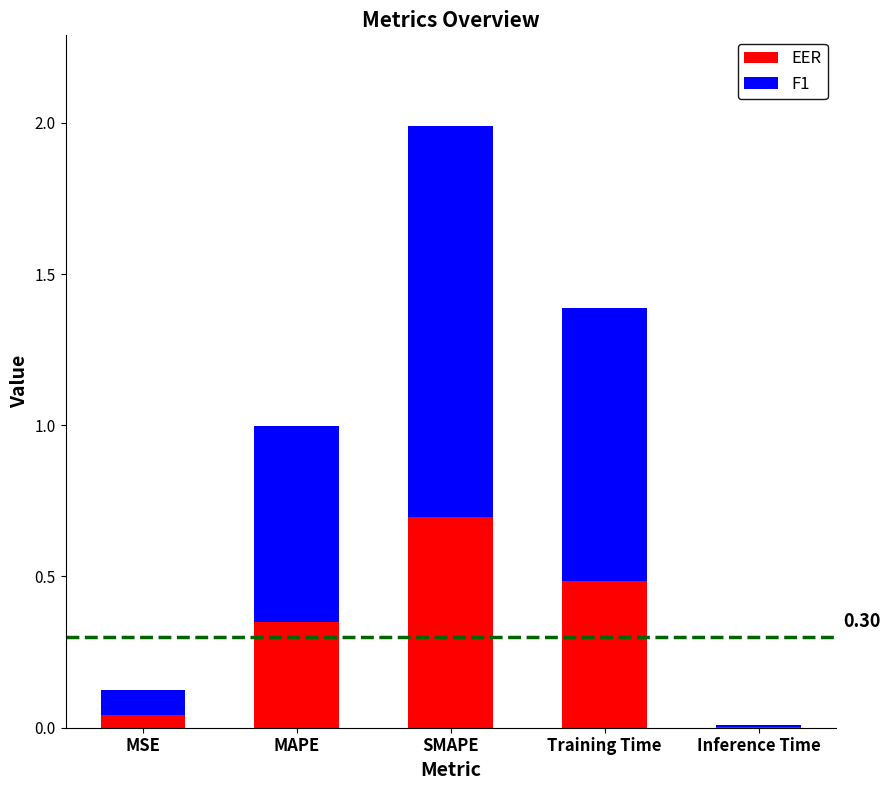

What are all the series names shown in the legend?

EER, F1